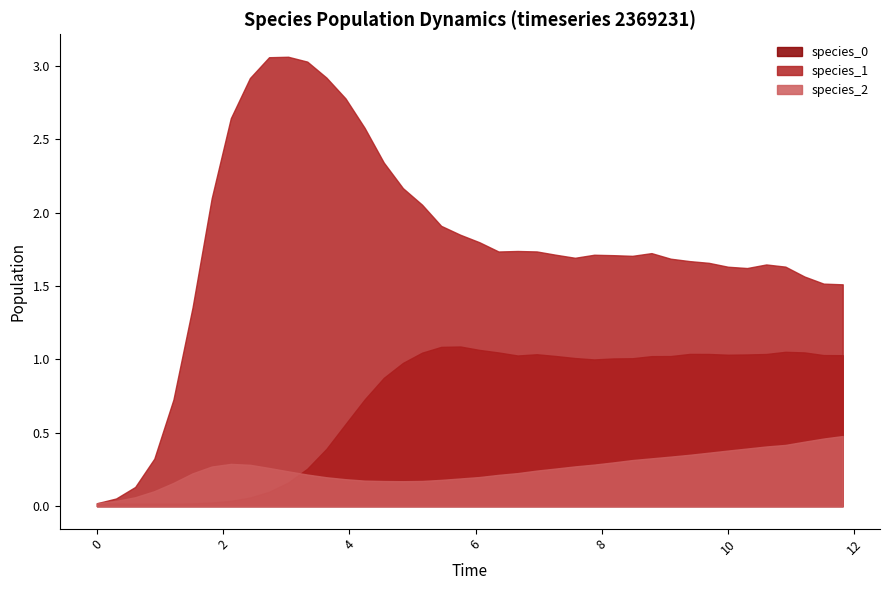

At which category does species_0 reach its first local peak?

19